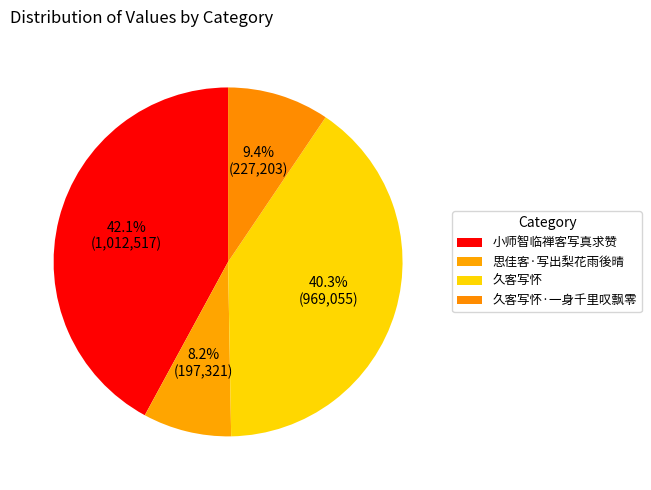

How many slices are in this pie chart?

4